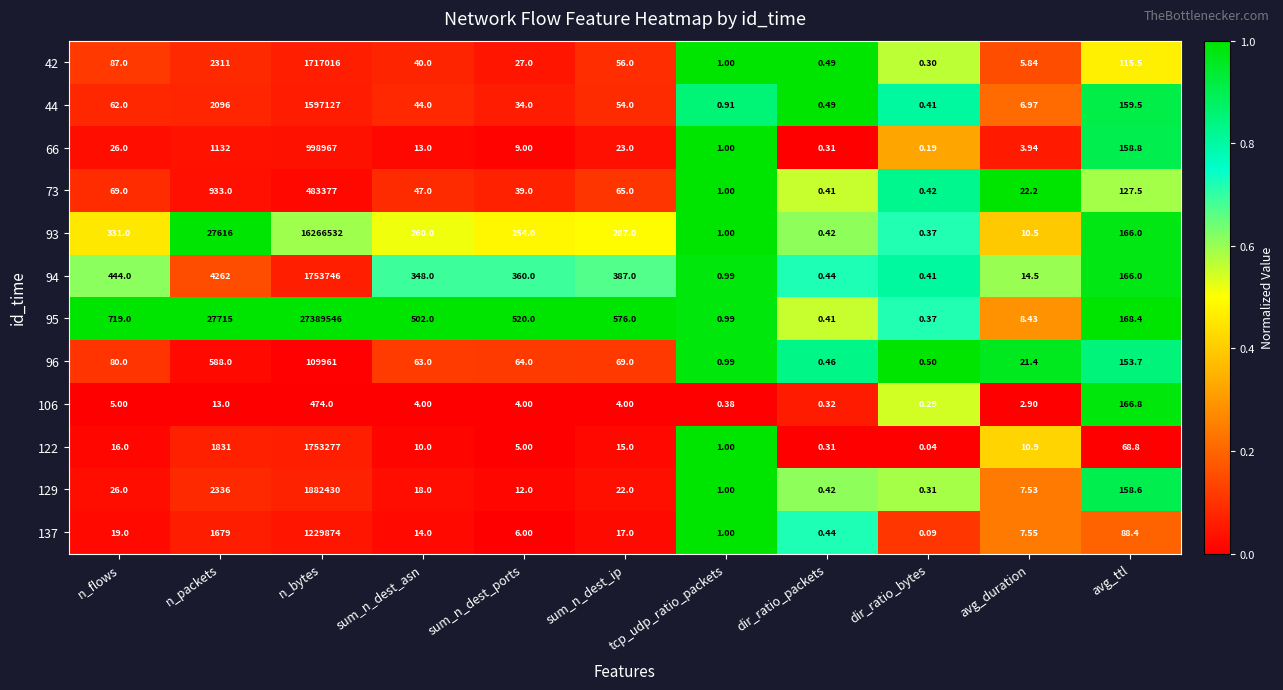

Rank the series at n_bytes from highest to lowest value.

95, 93, 129, 94, 122, 42, 44, 137, 66, 73, 96, 106